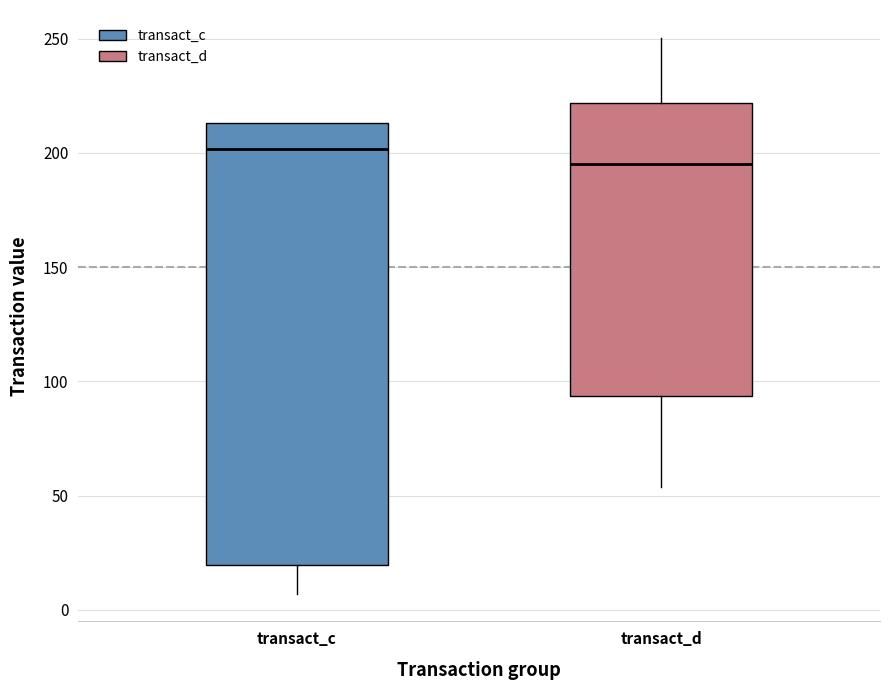

Where does the upper whisker of the box for transact_d end on the y-axis? The values are not printed on the chart, so give them approximately, as read against the axis.

250